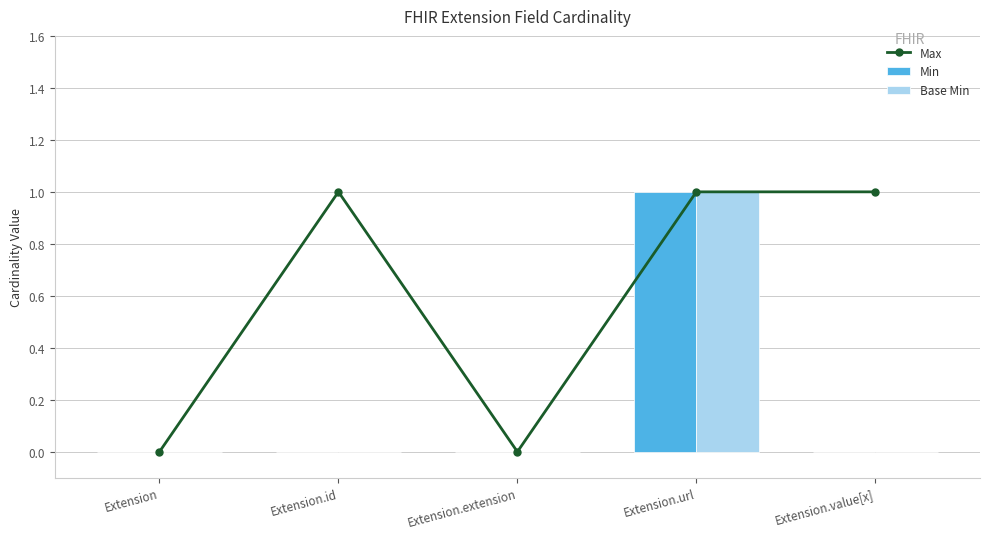

How many Min values are between 0 and 1?

5